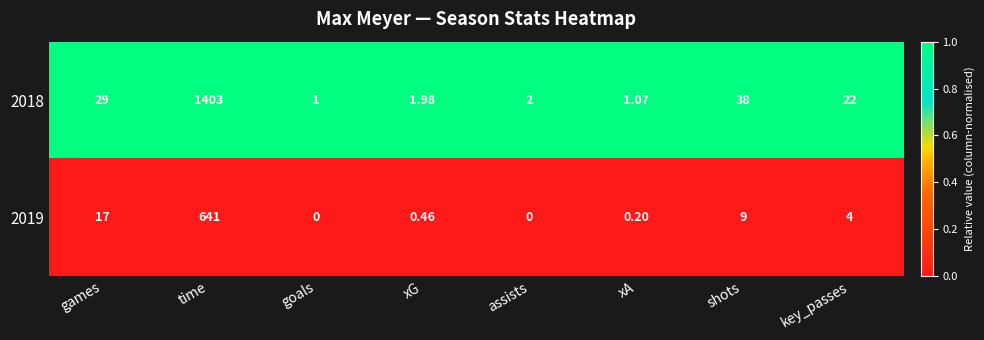

What is the greatest value displayed?

1403.0